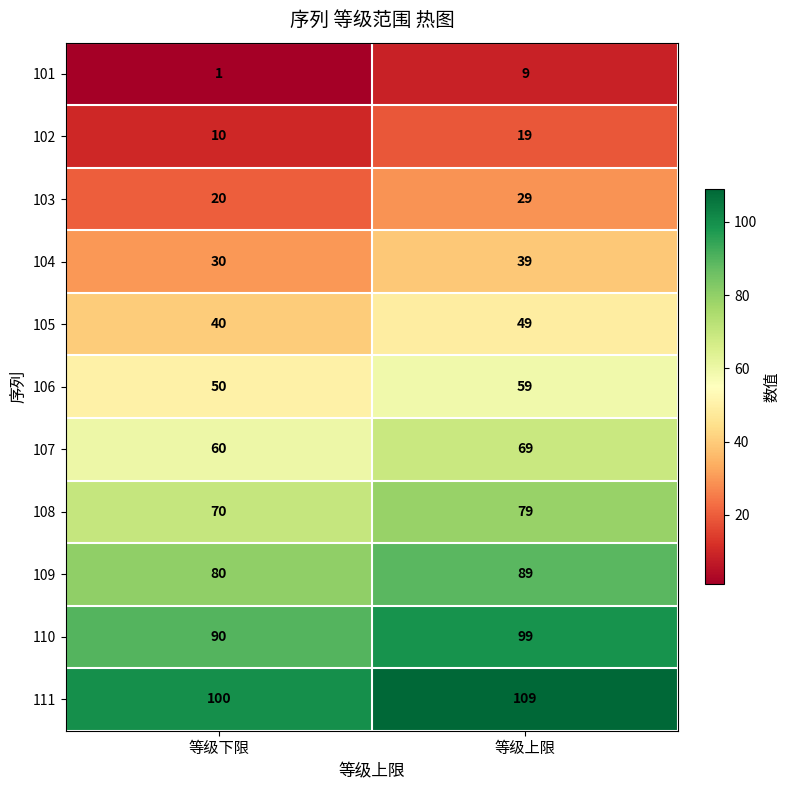

What value does the 111 series have at 等级上限?

109